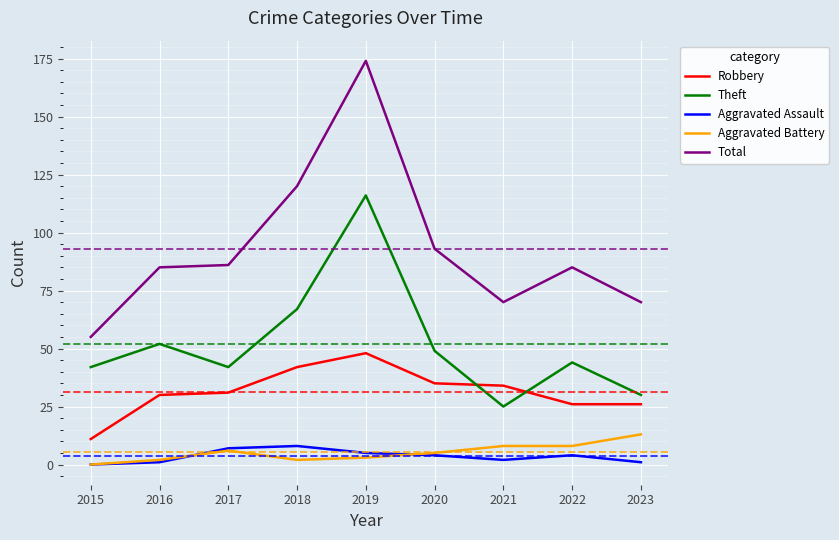

Where does the Aggravated Assault series first go above 4?

2017